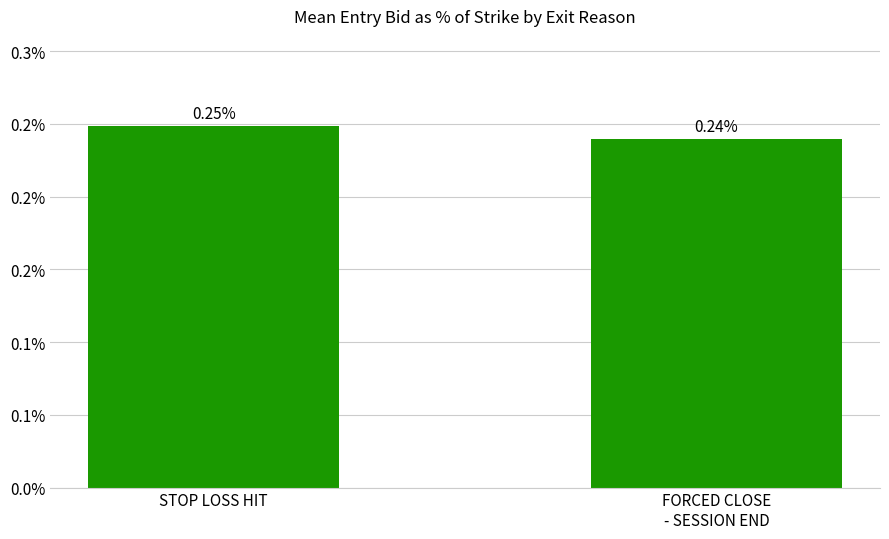

At which label is the value closest to 0?

FORCED CLOSE
- SESSION END